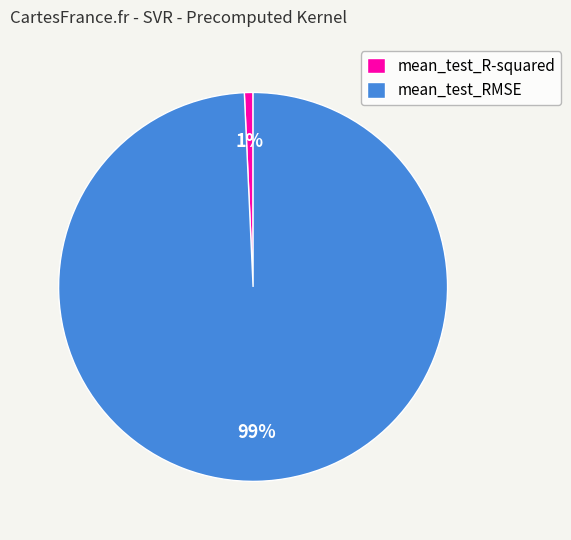

Combined, do mean_test_R-squared and mean_test_RMSE account for over 50%?

Yes